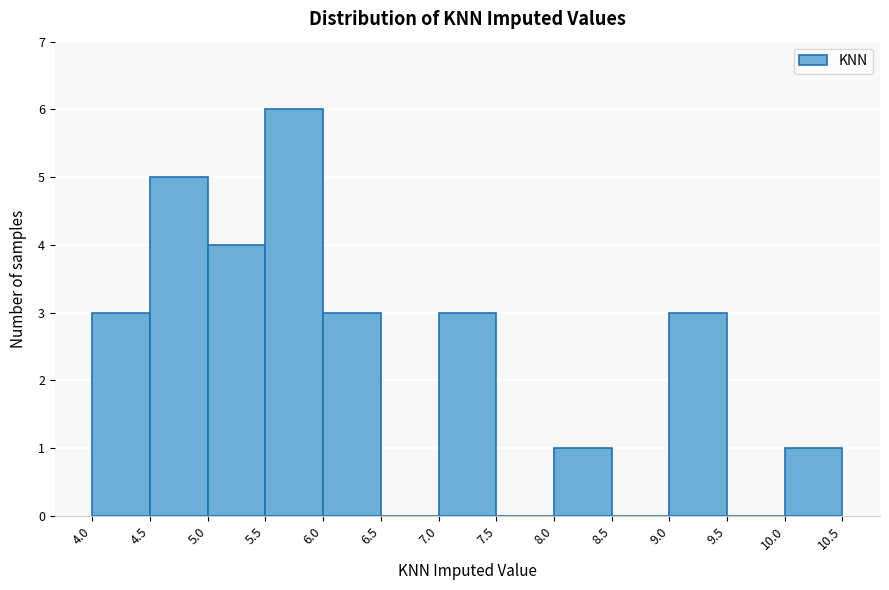

How tall is the bar that spans 5.5 to 6.0 on the x-axis? The values are not printed on the chart, so give them approximately, as read against the axis.

6